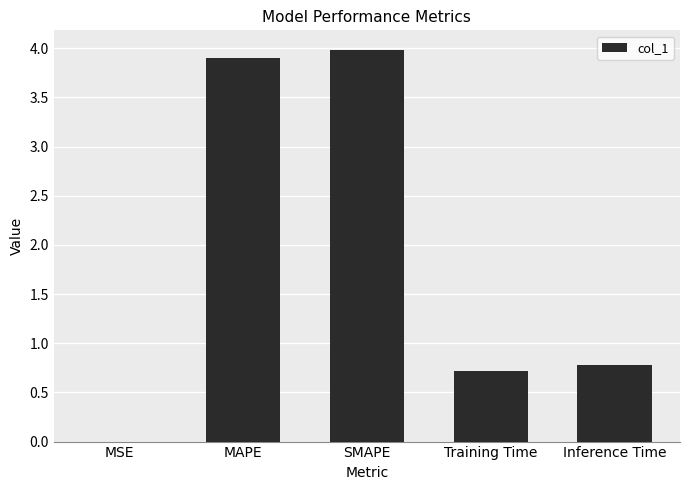

What is the sum of the values at Inference Time and Training Time?

1.5